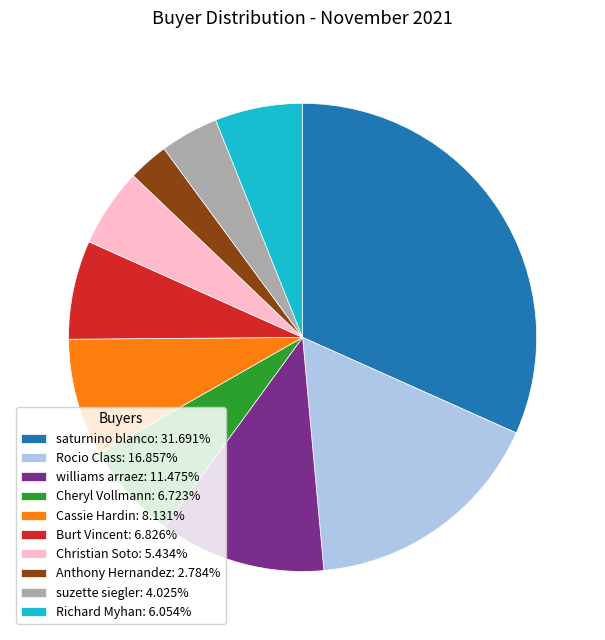

Is there any slice that represents more than half of the pie?

No